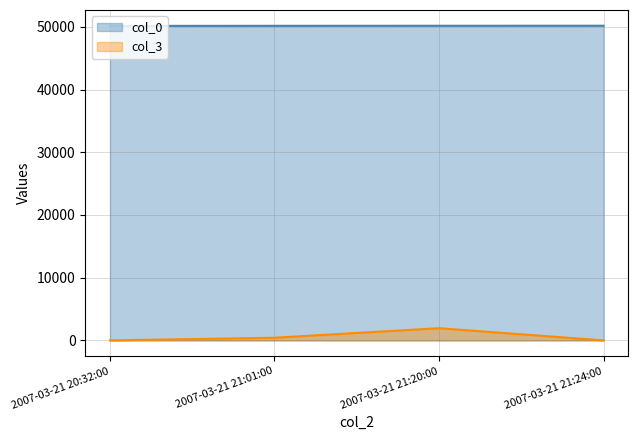

At 2007-03-21 21:01:00, list the series in order from largest to smallest.

col_0, col_3